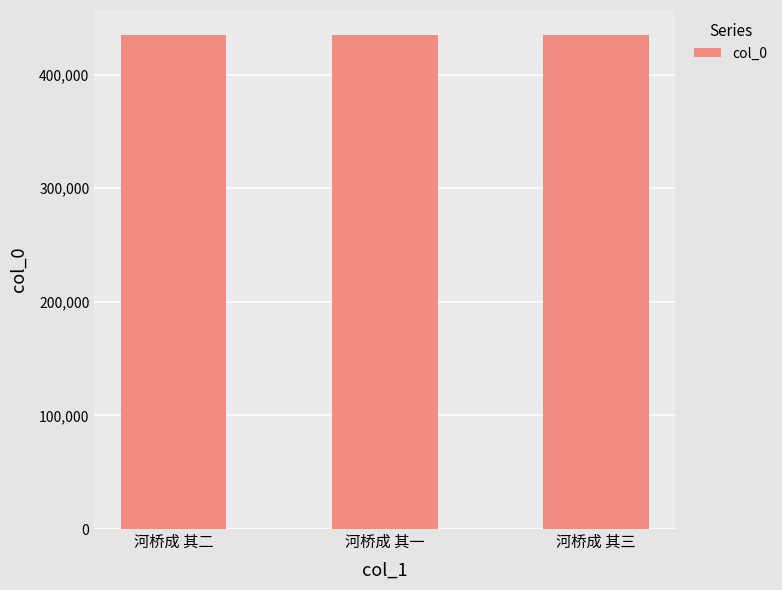

Is it true that the value at 河桥成 其一 is 435012?

True